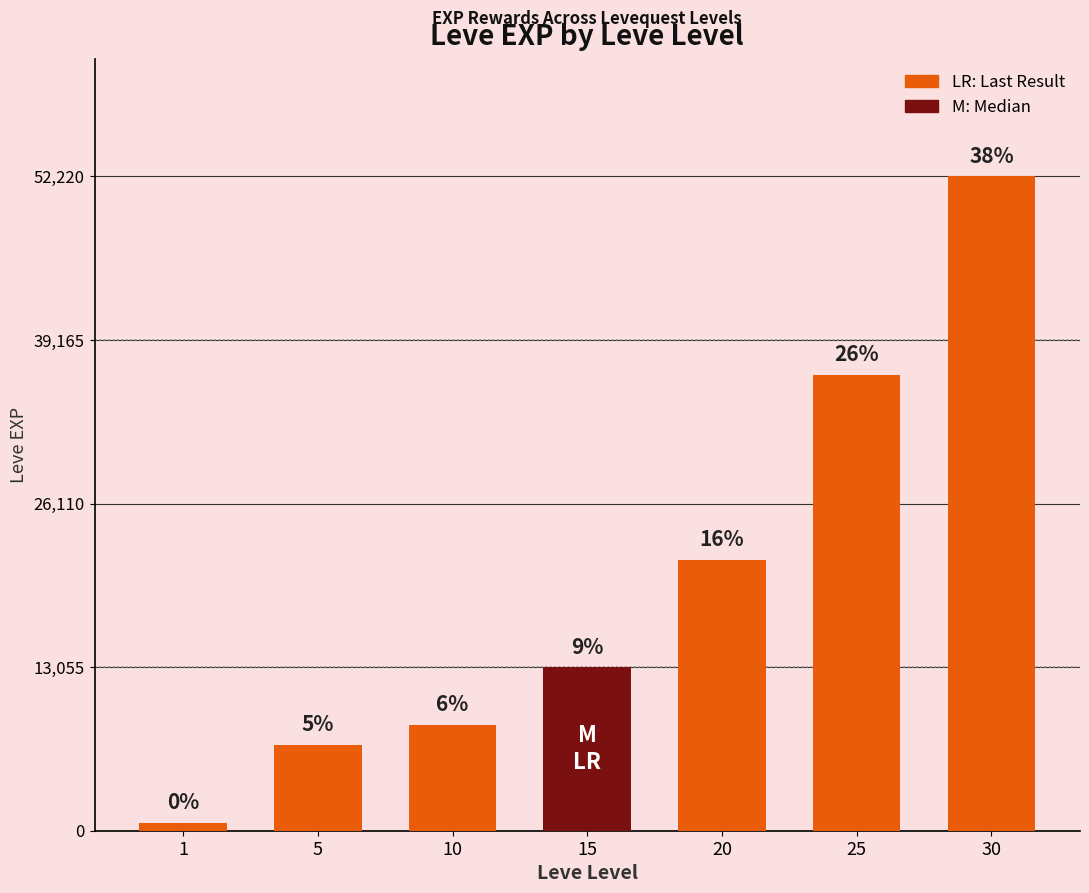

List the labels in order of value, largest first.

30, 25, 20, 15, 10, 5, 1